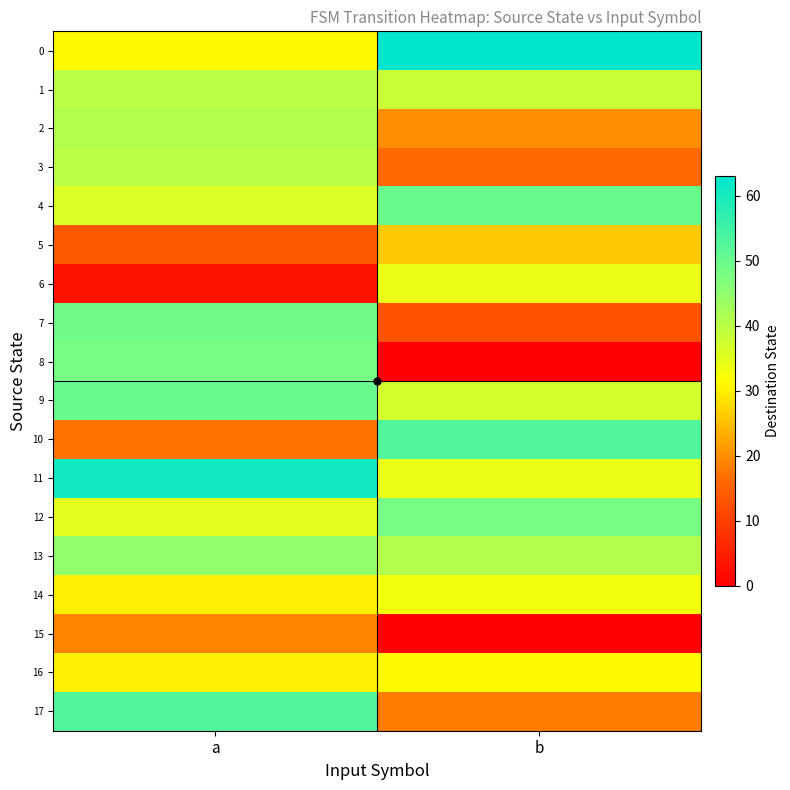

At a, list the series in order from largest to smallest.

11, 17, 9, 7, 8, 13, 2, 1, 3, 4, 12, 0, 14, 16, 15, 10, 5, 6